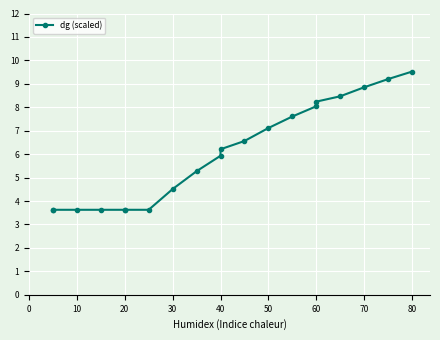

How many lines are shown in the chart?

1